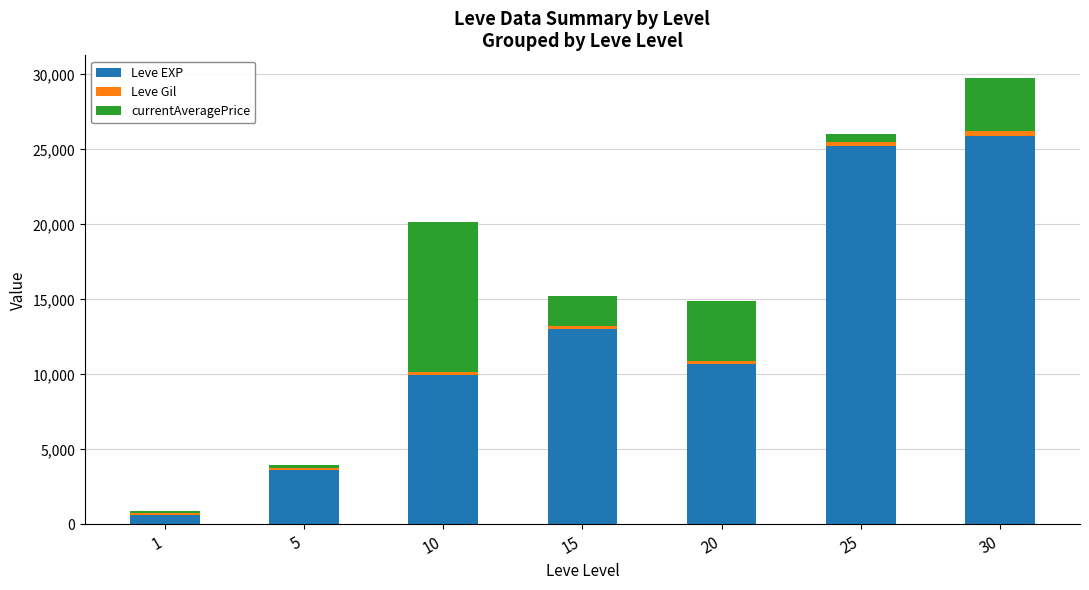

What is the maximum value for Leve EXP?

25900